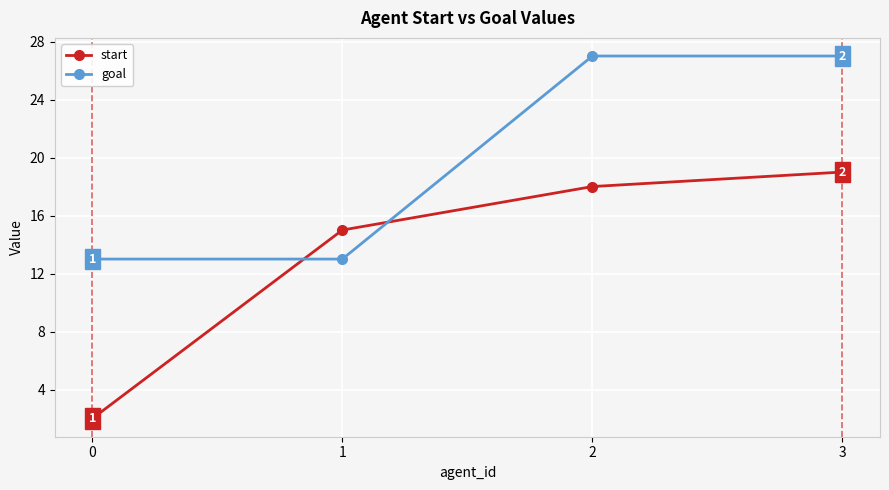

Is the value of start at 3 greater than the value of goal at 3?

No